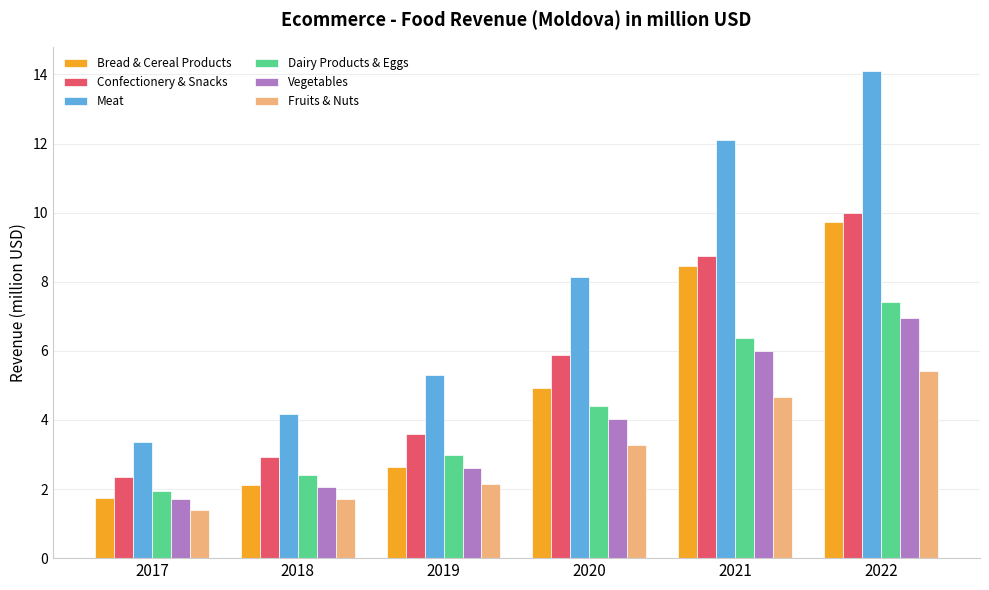

What is the difference between the Vegetables values at 2020 and 2018?

2.0